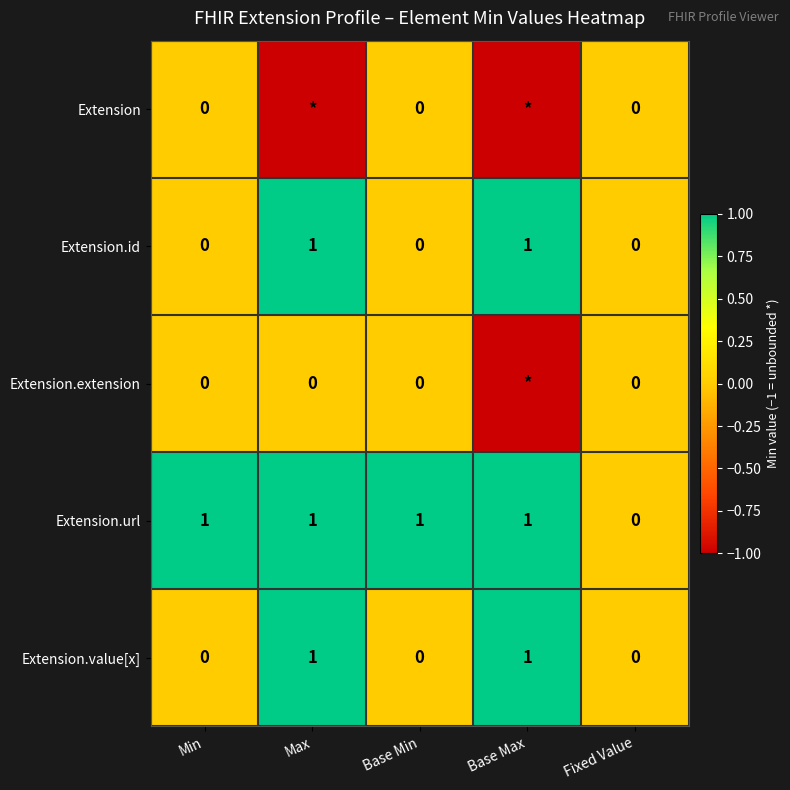

How many positive values does the Extension.value[x] series have?

2